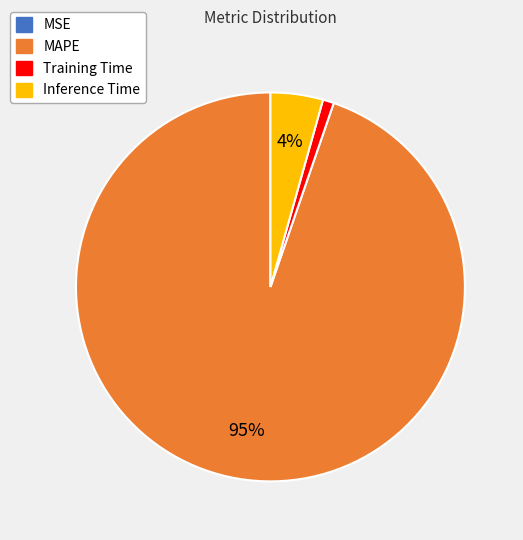

To the nearest percent, what is the average slice percentage?

25%